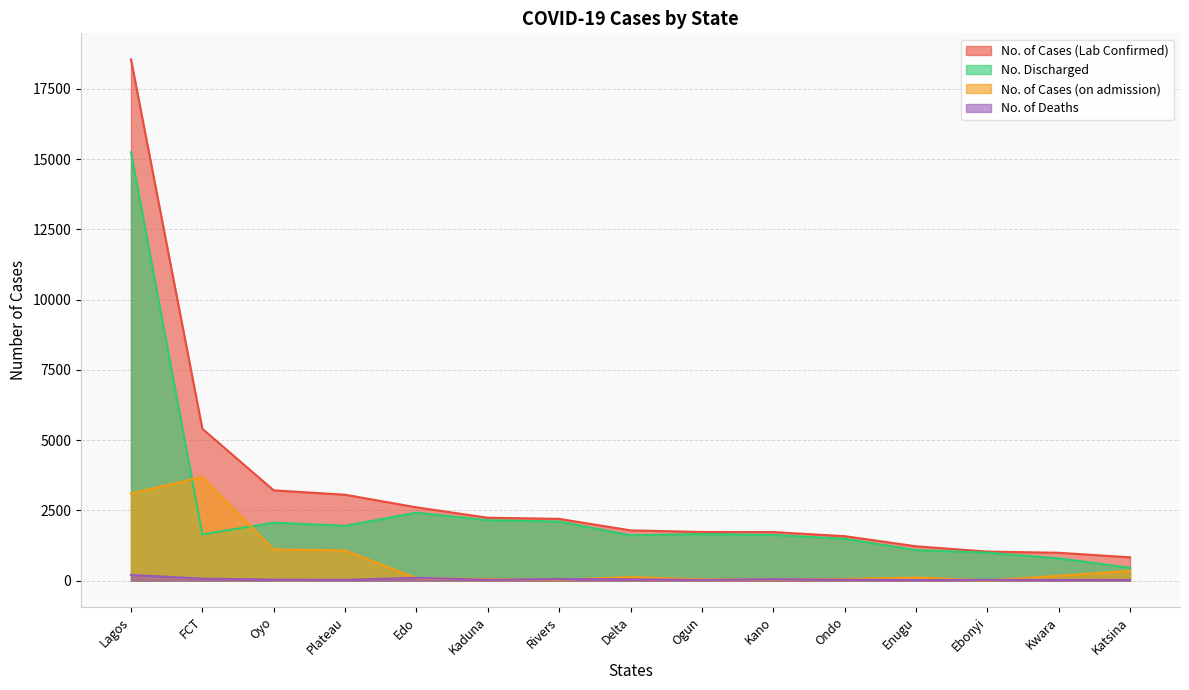

What is the maximum value for No. of Cases (on admission)?

3689